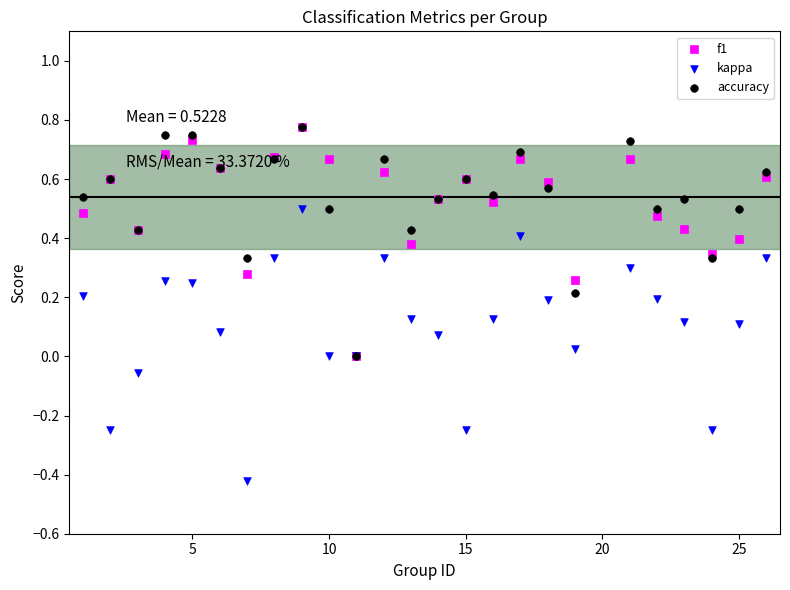

What are all the series names shown in the legend?

f1, kappa, accuracy